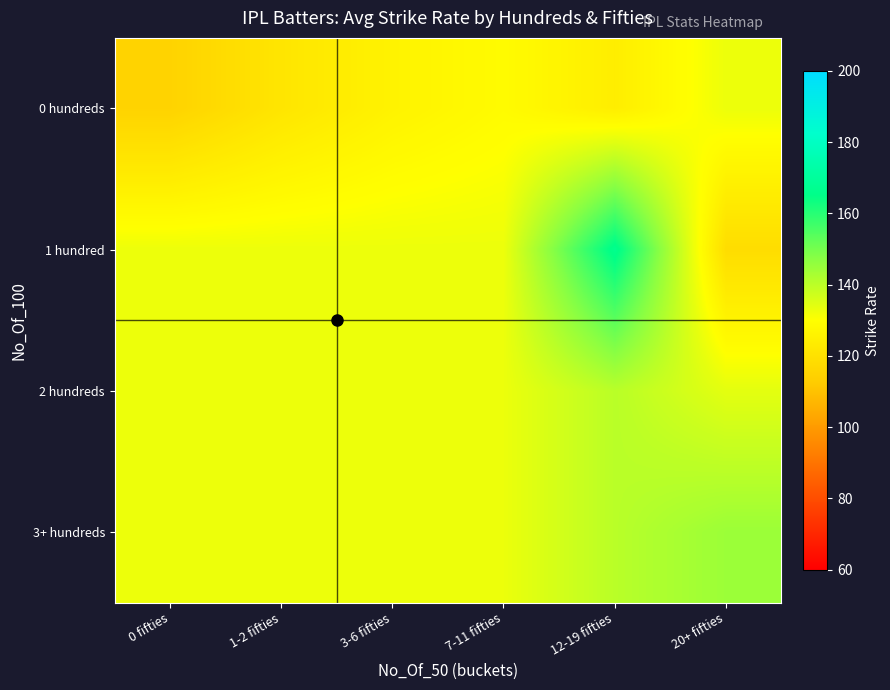

Reading right to left, transcribe all the data shown in this chart.

0 hundreds: 20+ fifties=132.7	12-19 fifties=124.2	7-11 fifties=128.8	3-6 fifties=126.0	1-2 fifties=121.4	0 fifties=115.1
1 hundred: 20+ fifties=118.4	12-19 fifties=166.5	7-11 fifties=132.7	3-6 fifties=132.7	1-2 fifties=132.7	0 fifties=132.7
2 hundreds: 20+ fifties=134.0	12-19 fifties=140.3	7-11 fifties=132.7	3-6 fifties=132.7	1-2 fifties=132.7	0 fifties=132.7
3+ hundreds: 20+ fifties=144.6	12-19 fifties=140.3	7-11 fifties=132.7	3-6 fifties=132.7	1-2 fifties=132.7	0 fifties=132.7